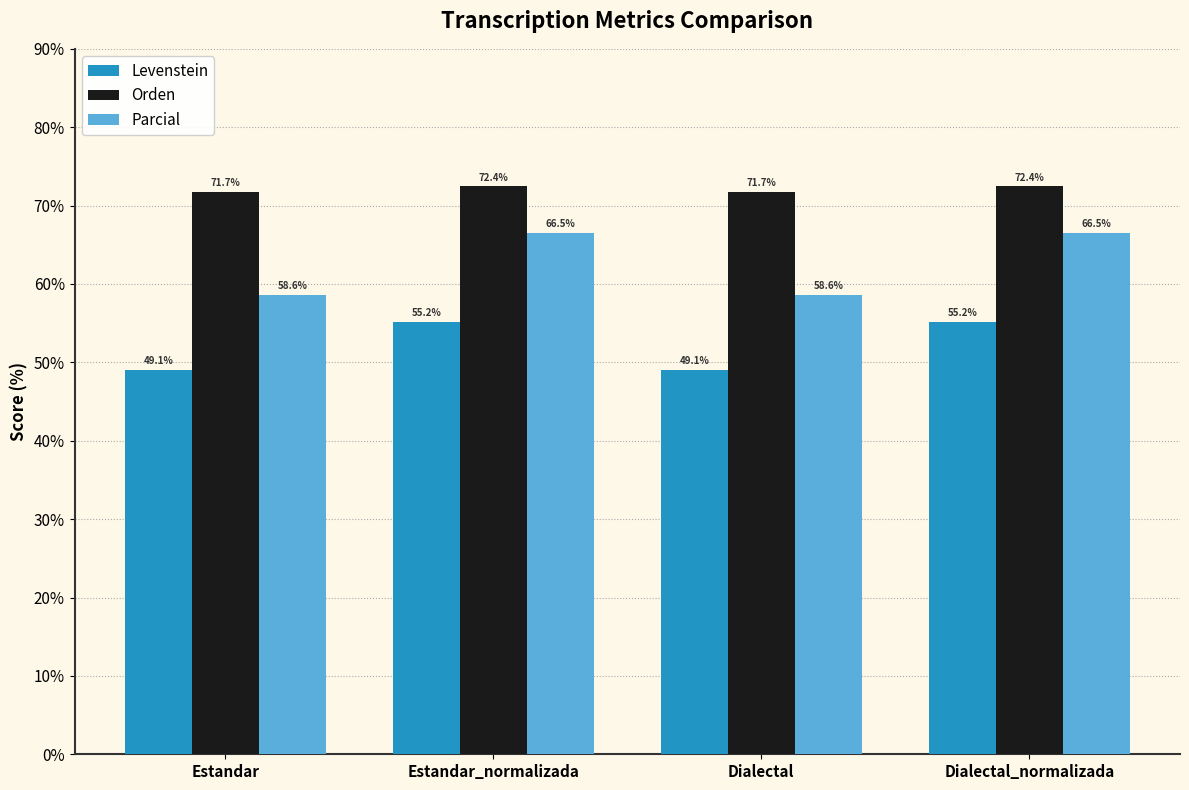

What is the difference between the Orden values at Estandar and Estandar_normalizada?

0.8